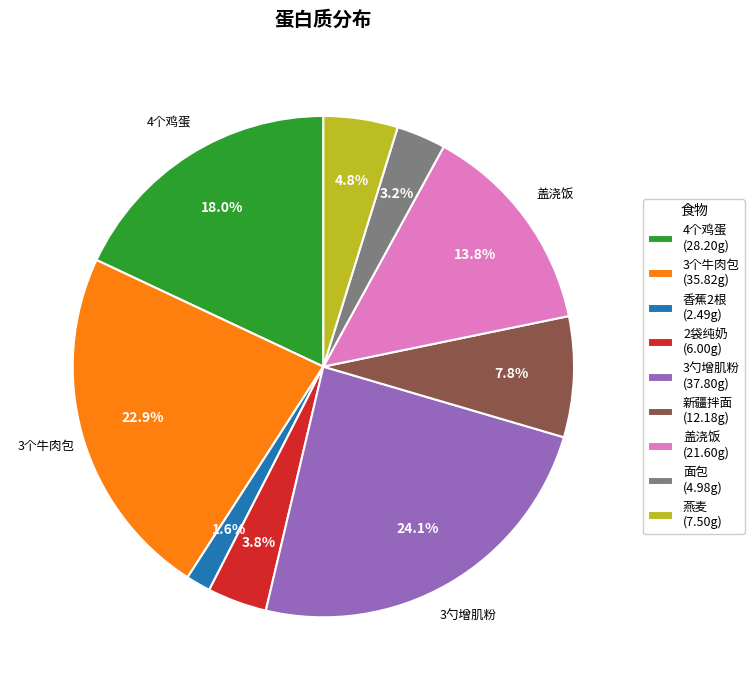

Is it true that 新疆拌面 is 1% of the pie?

False